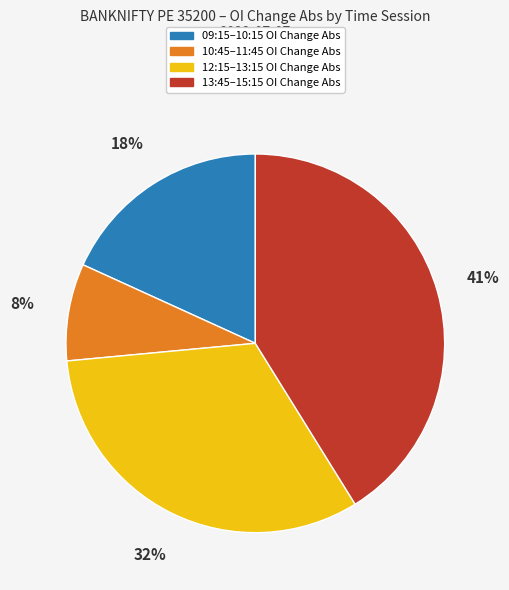

To the nearest percent, what is the average slice percentage?

25%